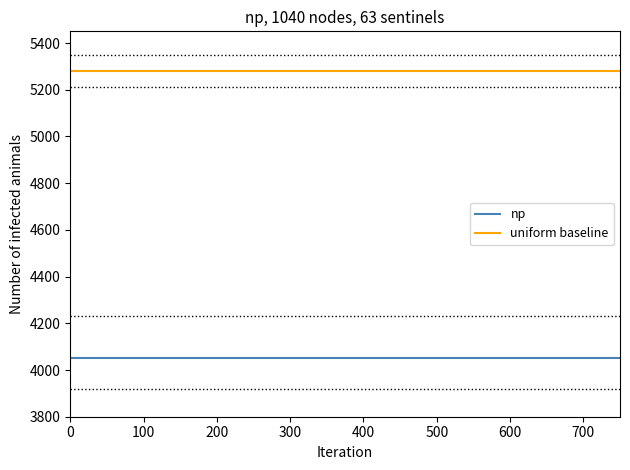

Is it true that uniform baseline equals 5280 at 100?

True